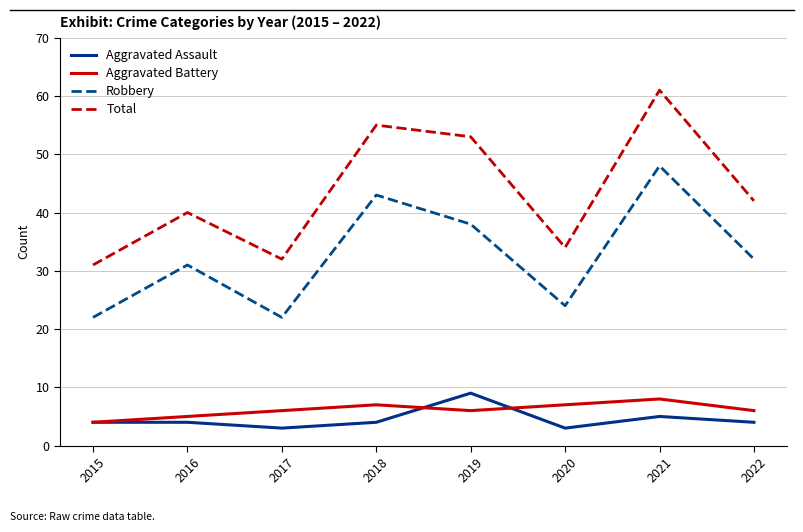

How many Aggravated Assault values are between 4 and 5?

5